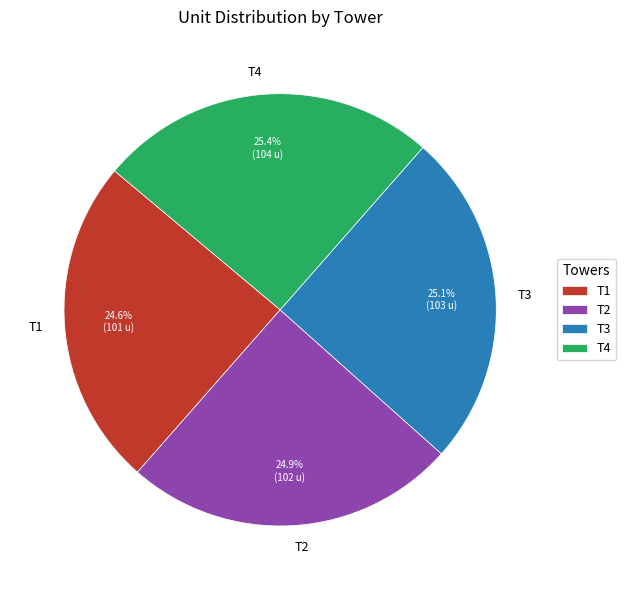

To the nearest percent, what percentage of the pie is T3?

25%